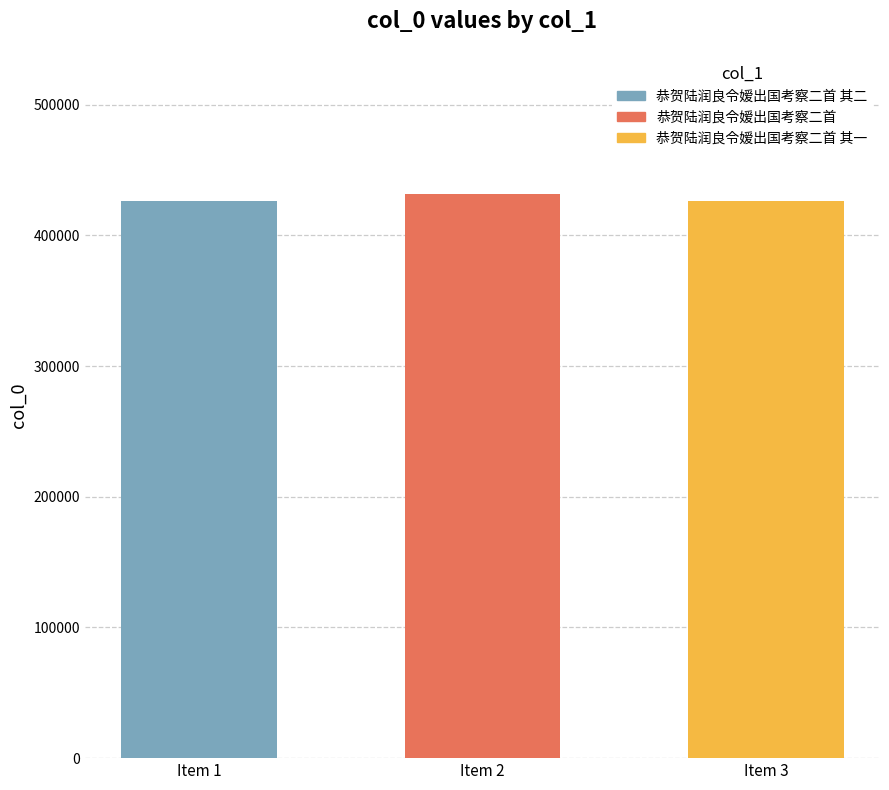

List the labels in order of value, smallest first.

恭贺陆润良令嫒出国考察二首 其一, 恭贺陆润良令嫒出国考察二首 其二, 恭贺陆润良令嫒出国考察二首